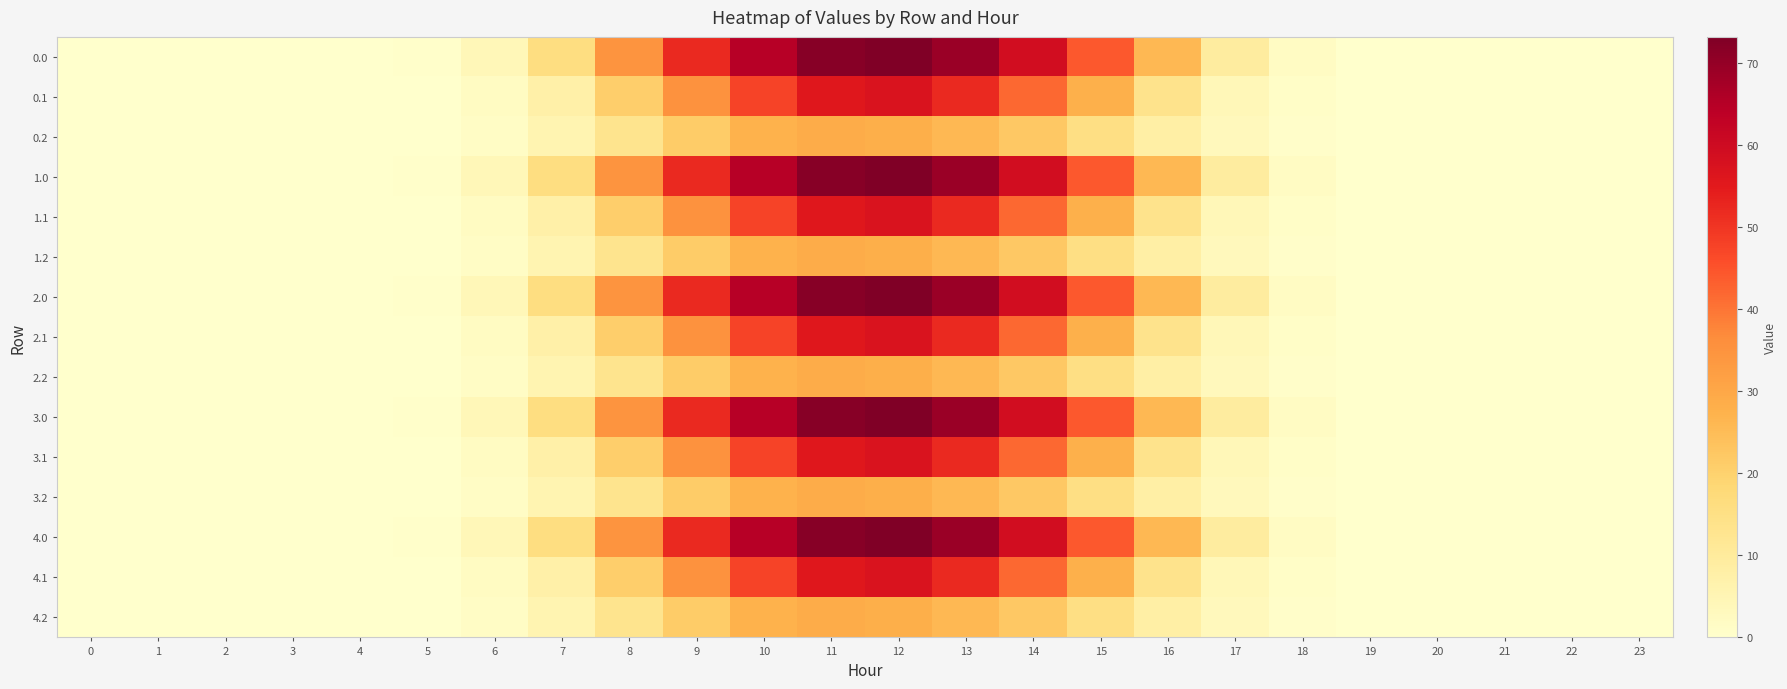

Reading left to right, list all the values displayed in this chart.

0.0: 0=0.0	1=0.0	2=0.0	3=0.0	4=0.0	5=0.4	6=4.2	7=15.8	8=34.8	9=52.2	10=64.7	11=72.0	12=73.2	13=69.1	14=59.0	15=44.3	16=25.8	17=9.3	18=1.8	19=0.0	20=0.0	21=0.0	22=0.0	23=0.0
0.1: 0=0.0	1=0.0	2=0.0	3=0.0	4=0.0	5=0.2	6=2.1	7=7.6	8=20.7	9=35.4	10=47.6	11=55.6	12=57.1	13=52.2	14=41.9	15=28.0	16=13.6	17=4.1	18=0.9	19=0.0	20=0.0	21=0.0	22=0.0	23=0.0
0.2: 0=0.0	1=0.0	2=0.0	3=0.0	4=0.0	5=0.2	6=1.6	7=5.5	8=13.0	9=21.4	10=27.3	11=28.8	12=28.1	13=26.0	14=22.2	15=15.4	16=8.3	17=3.2	18=0.8	19=0.0	20=0.0	21=0.0	22=0.0	23=0.0
1.0: 0=0.0	1=0.0	2=0.0	3=0.0	4=0.0	5=0.4	6=4.2	7=15.8	8=34.8	9=52.2	10=64.7	11=72.0	12=73.2	13=69.1	14=59.0	15=44.3	16=25.8	17=9.3	18=1.8	19=0.0	20=0.0	21=0.0	22=0.0	23=0.0
1.1: 0=0.0	1=0.0	2=0.0	3=0.0	4=0.0	5=0.2	6=2.1	7=7.6	8=20.7	9=35.4	10=47.6	11=55.6	12=57.1	13=52.2	14=41.9	15=28.0	16=13.6	17=4.1	18=0.9	19=0.0	20=0.0	21=0.0	22=0.0	23=0.0
1.2: 0=0.0	1=0.0	2=0.0	3=0.0	4=0.0	5=0.2	6=1.6	7=5.5	8=13.0	9=21.4	10=27.3	11=28.8	12=28.1	13=26.0	14=22.2	15=15.4	16=8.3	17=3.2	18=0.8	19=0.0	20=0.0	21=0.0	22=0.0	23=0.0
2.0: 0=0.0	1=0.0	2=0.0	3=0.0	4=0.0	5=0.4	6=4.2	7=15.8	8=34.8	9=52.2	10=64.7	11=72.0	12=73.2	13=69.1	14=59.0	15=44.3	16=25.8	17=9.3	18=1.8	19=0.0	20=0.0	21=0.0	22=0.0	23=0.0
2.1: 0=0.0	1=0.0	2=0.0	3=0.0	4=0.0	5=0.2	6=2.1	7=7.6	8=20.7	9=35.4	10=47.6	11=55.6	12=57.1	13=52.2	14=41.9	15=28.0	16=13.6	17=4.1	18=0.9	19=0.0	20=0.0	21=0.0	22=0.0	23=0.0
2.2: 0=0.0	1=0.0	2=0.0	3=0.0	4=0.0	5=0.2	6=1.6	7=5.5	8=13.0	9=21.4	10=27.3	11=28.8	12=28.1	13=26.0	14=22.2	15=15.4	16=8.3	17=3.2	18=0.8	19=0.0	20=0.0	21=0.0	22=0.0	23=0.0
3.0: 0=0.0	1=0.0	2=0.0	3=0.0	4=0.0	5=0.4	6=4.2	7=15.8	8=34.8	9=52.2	10=64.7	11=72.0	12=73.2	13=69.1	14=59.0	15=44.3	16=25.8	17=9.3	18=1.8	19=0.0	20=0.0	21=0.0	22=0.0	23=0.0
3.1: 0=0.0	1=0.0	2=0.0	3=0.0	4=0.0	5=0.2	6=2.1	7=7.6	8=20.7	9=35.4	10=47.6	11=55.6	12=57.1	13=52.2	14=41.9	15=28.0	16=13.6	17=4.1	18=0.9	19=0.0	20=0.0	21=0.0	22=0.0	23=0.0
3.2: 0=0.0	1=0.0	2=0.0	3=0.0	4=0.0	5=0.2	6=1.6	7=5.5	8=13.0	9=21.4	10=27.3	11=28.8	12=28.1	13=26.0	14=22.2	15=15.4	16=8.3	17=3.2	18=0.8	19=0.0	20=0.0	21=0.0	22=0.0	23=0.0
4.0: 0=0.0	1=0.0	2=0.0	3=0.0	4=0.0	5=0.4	6=4.2	7=15.8	8=34.8	9=52.2	10=64.7	11=72.0	12=73.2	13=69.1	14=59.0	15=44.3	16=25.8	17=9.3	18=1.8	19=0.0	20=0.0	21=0.0	22=0.0	23=0.0
4.1: 0=0.0	1=0.0	2=0.0	3=0.0	4=0.0	5=0.2	6=2.1	7=7.6	8=20.7	9=35.4	10=47.6	11=55.6	12=57.1	13=52.2	14=41.9	15=28.0	16=13.6	17=4.1	18=0.9	19=0.0	20=0.0	21=0.0	22=0.0	23=0.0
4.2: 0=0.0	1=0.0	2=0.0	3=0.0	4=0.0	5=0.2	6=1.6	7=5.5	8=13.0	9=21.4	10=27.3	11=28.8	12=28.1	13=26.0	14=22.2	15=15.4	16=8.3	17=3.2	18=0.8	19=0.0	20=0.0	21=0.0	22=0.0	23=0.0